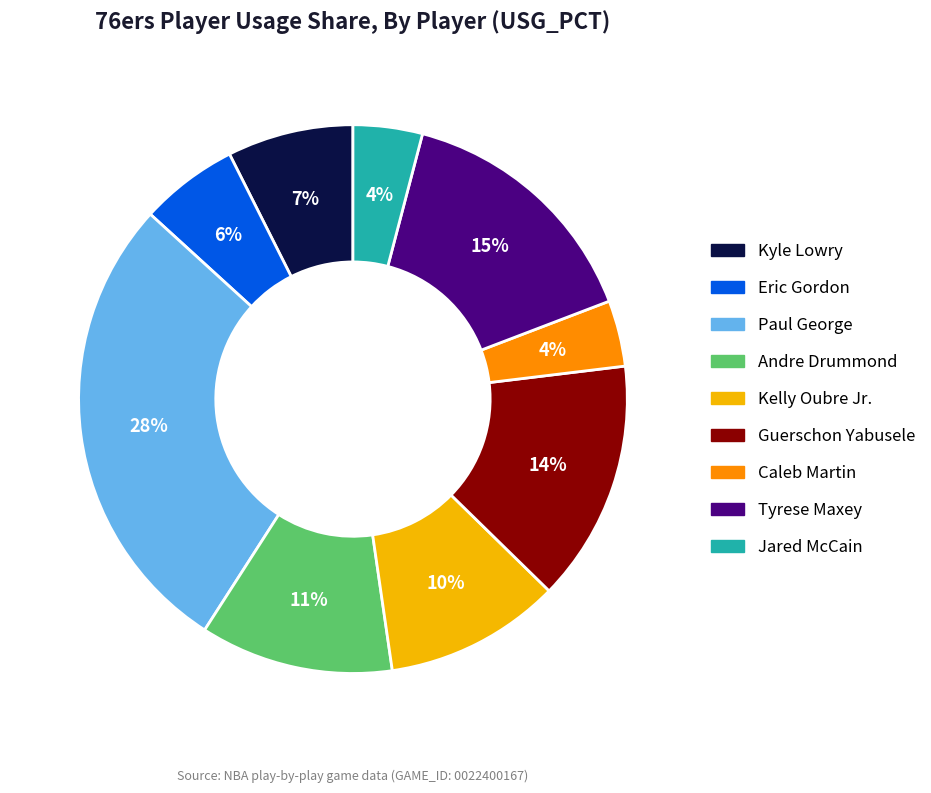

Is there a majority slice in this chart?

No